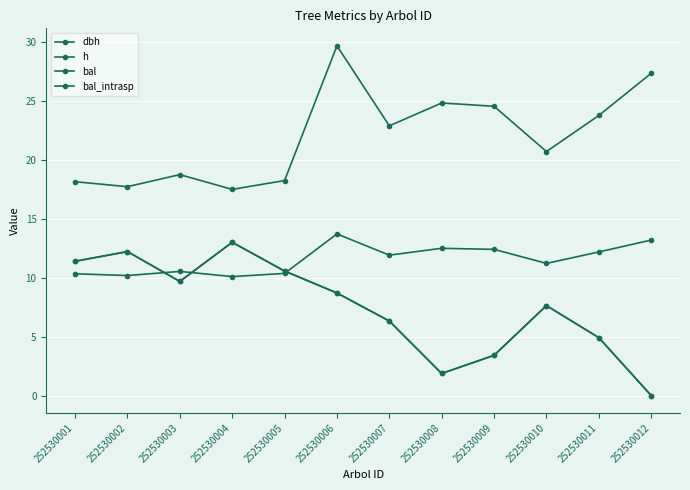

What is the difference between the dbh values at 252530008 and 252530006?

4.9